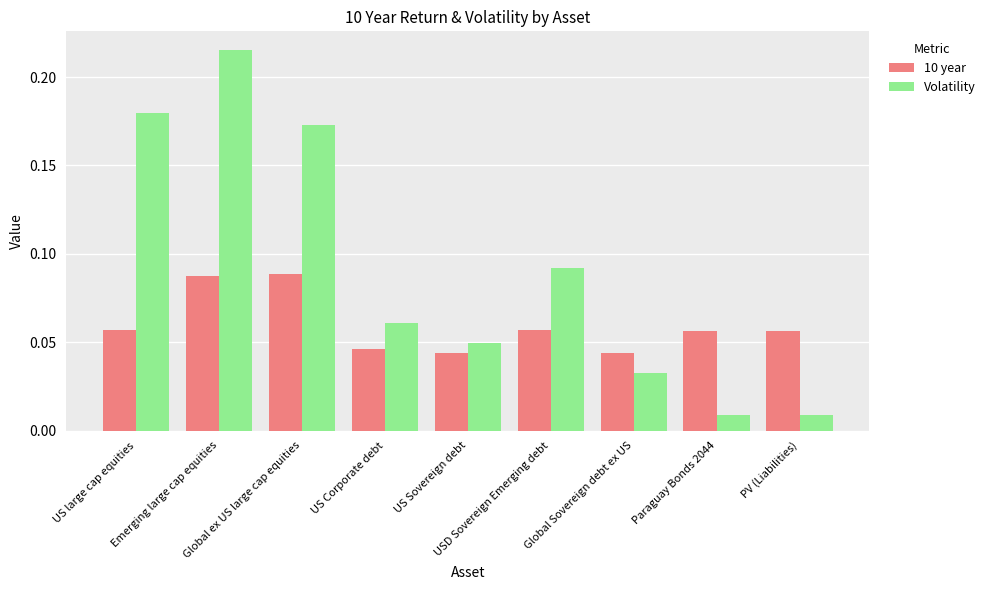

What is the sum of all 10 year values?

0.5